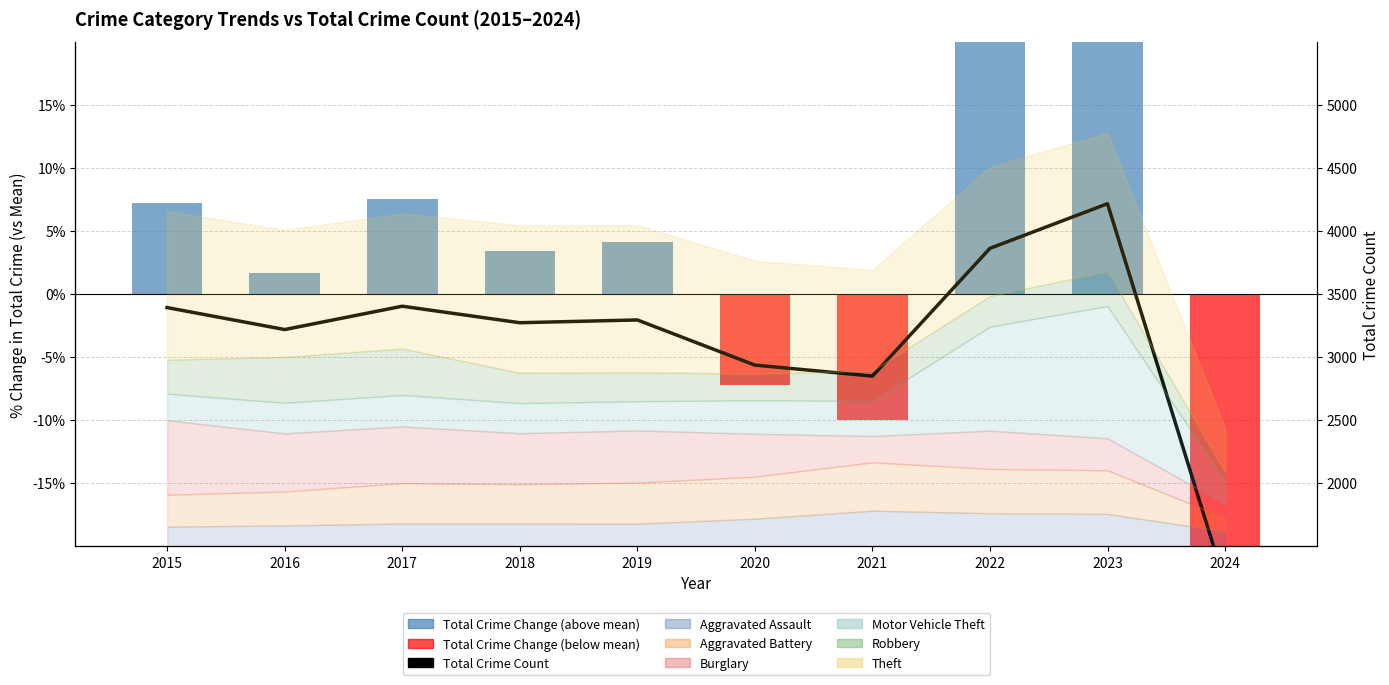

How many data points does each series have?

10